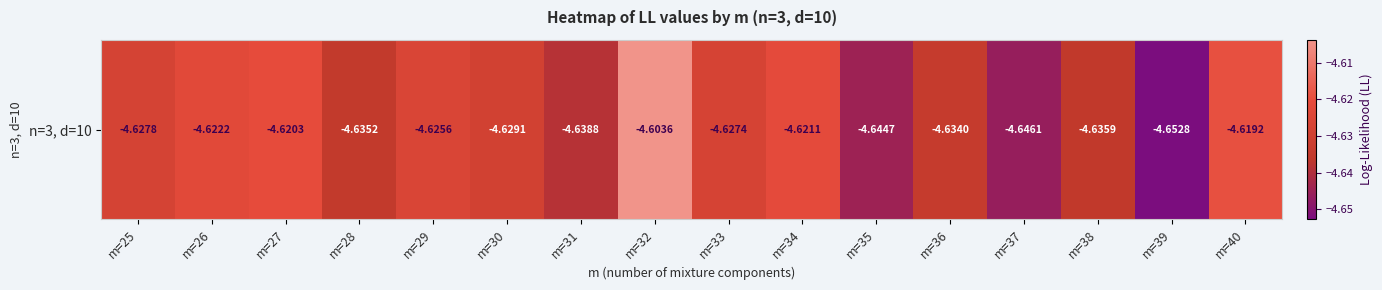

Reading left to right, extract all data points from this chart.

-4.6	-4.6	-4.6	-4.6	-4.6	-4.6	-4.6	-4.6	-4.6	-4.6	-4.6	-4.6	-4.6	-4.6	-4.7	-4.6